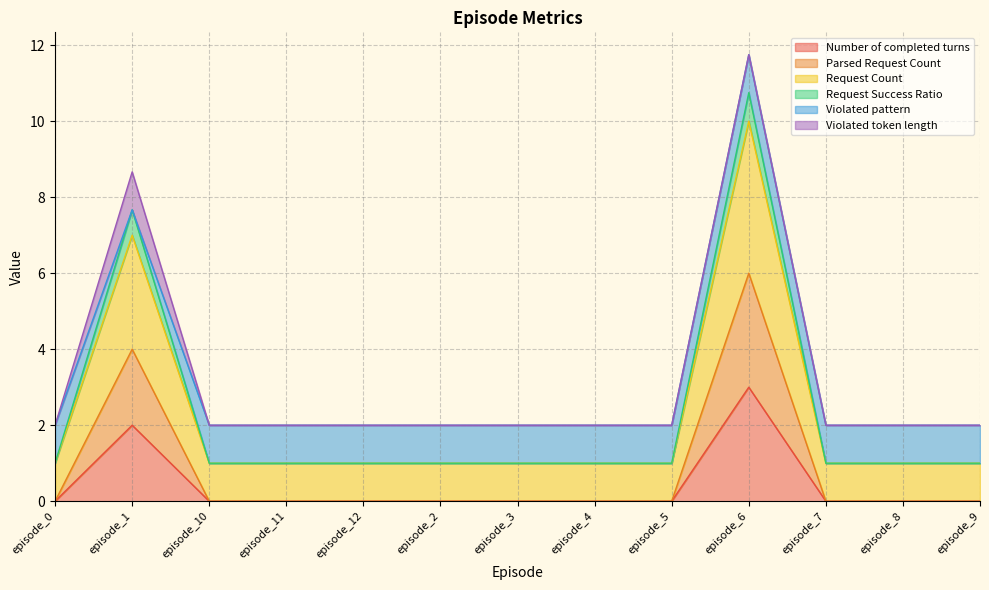

Does the chart display data point markers on the line(s)?

No